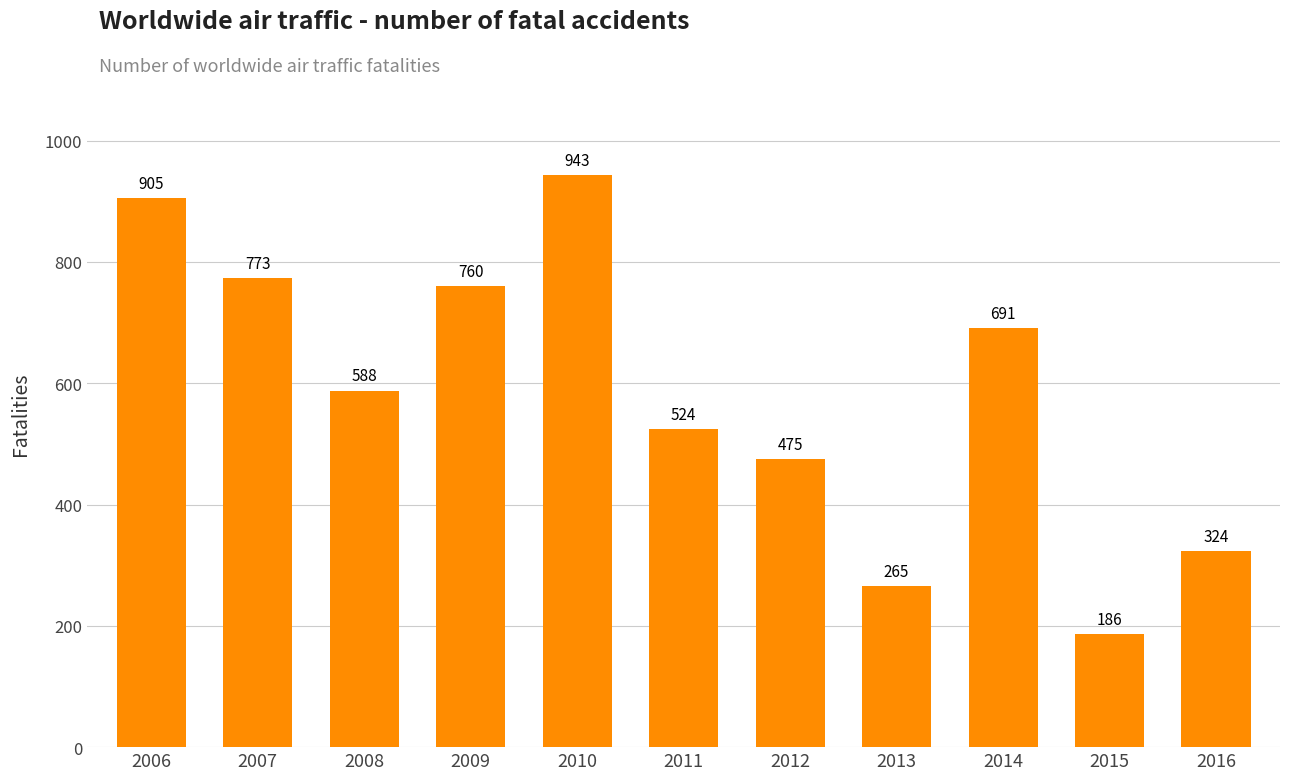

Count the number of data series in this chart.

1